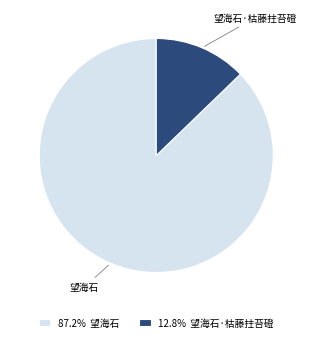

Is it true that 望海石 is 87% of the pie?

True